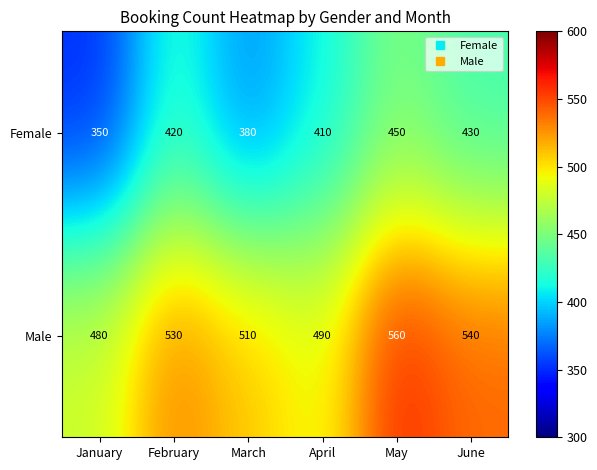

Count the Female values in the range 380 to 430.

4